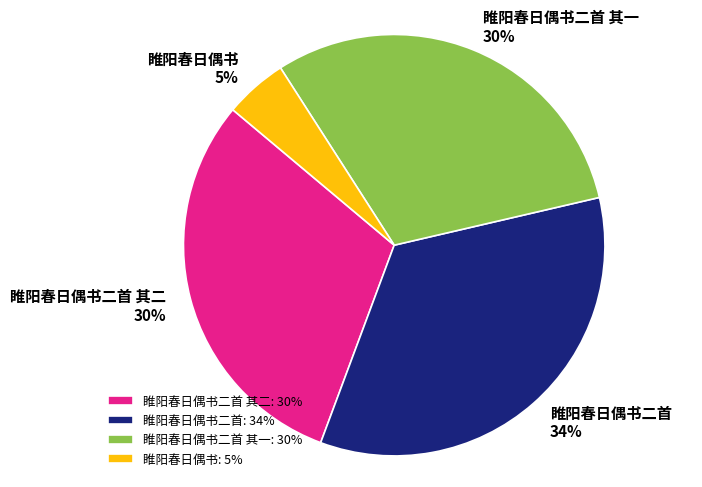

Approximately how many times larger is the value at 睢阳春日偶书 compared to 睢阳春日偶书二首 其一?

0.2